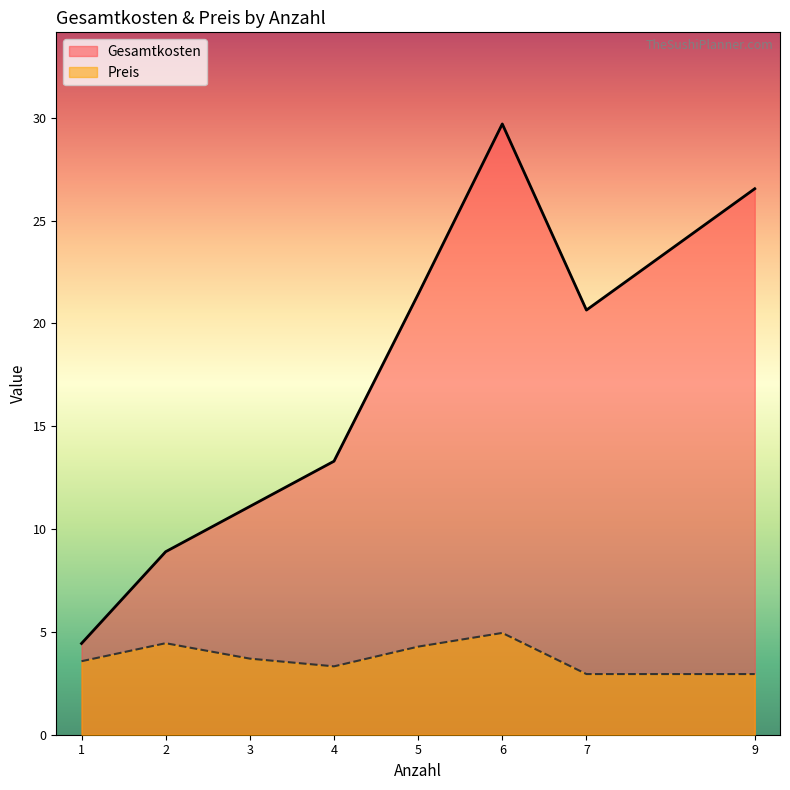

The Preis series shows 4.3 at 5. True or false?

True